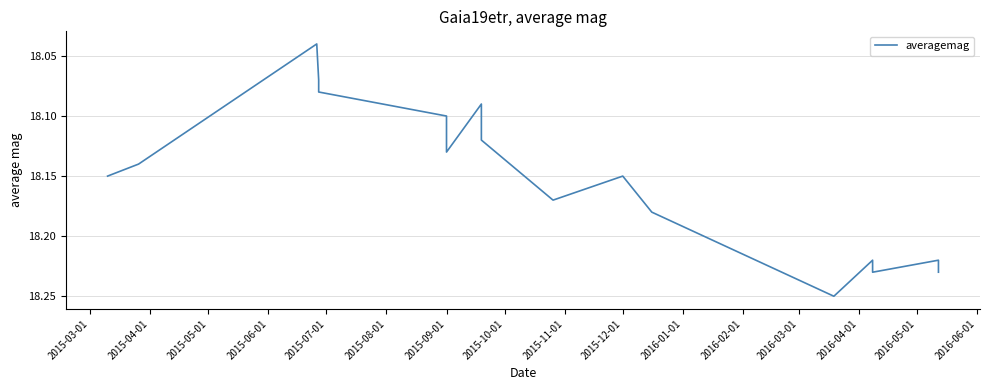

What is the sum of all values?

362.9